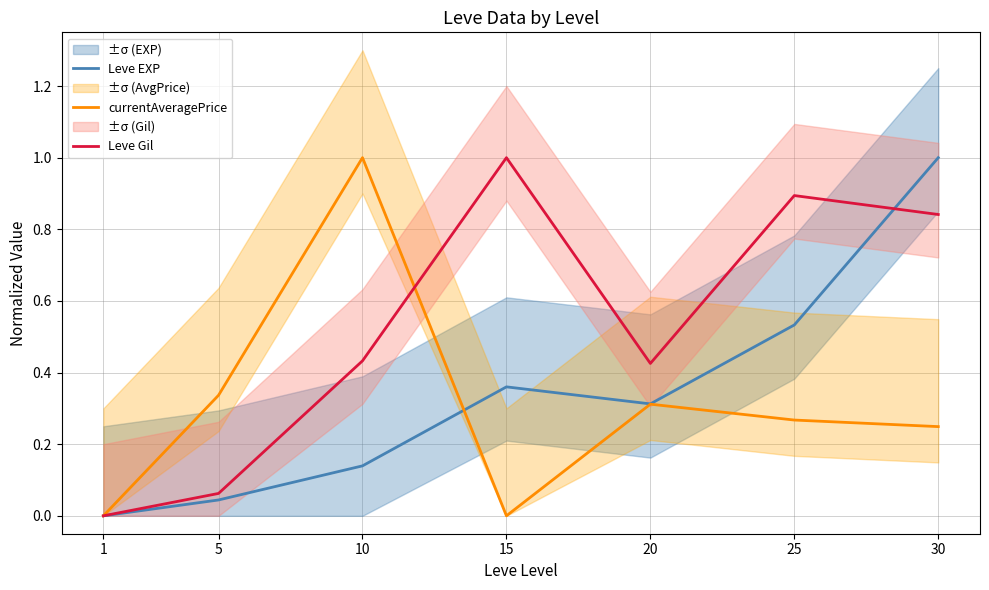

What is the value of the Leve EXP point at the 7th from the left?

1.0